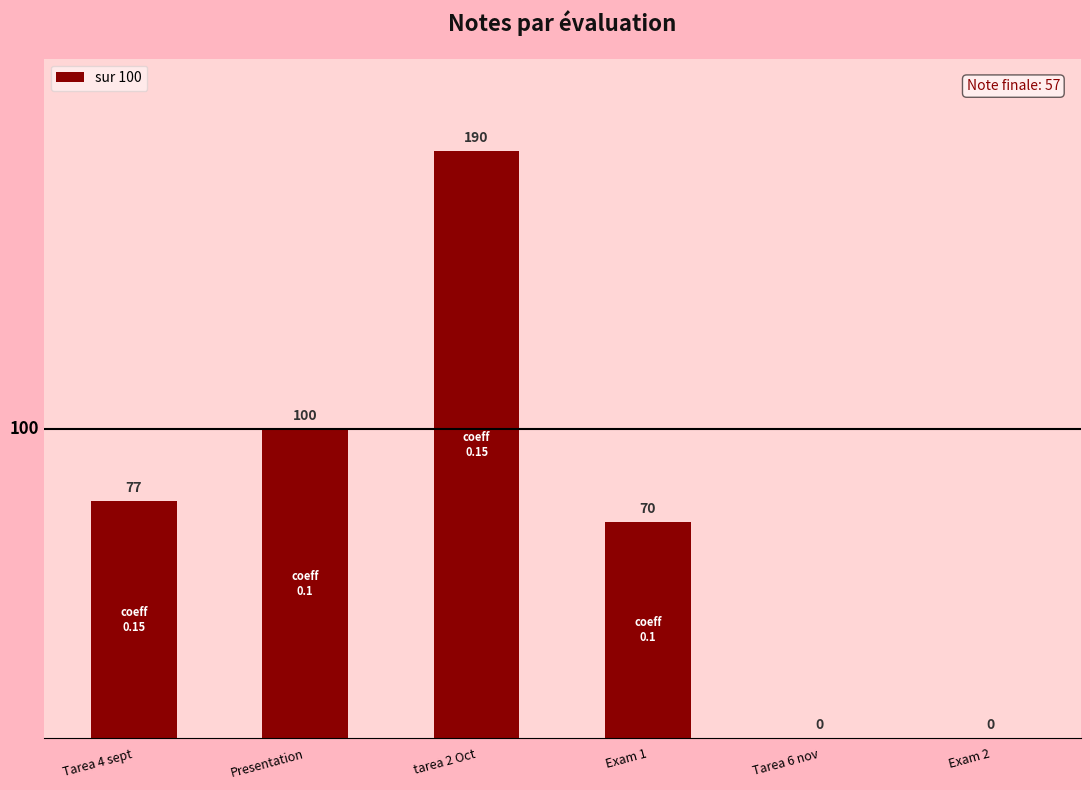

Count the values in the range 0 to 100.

5